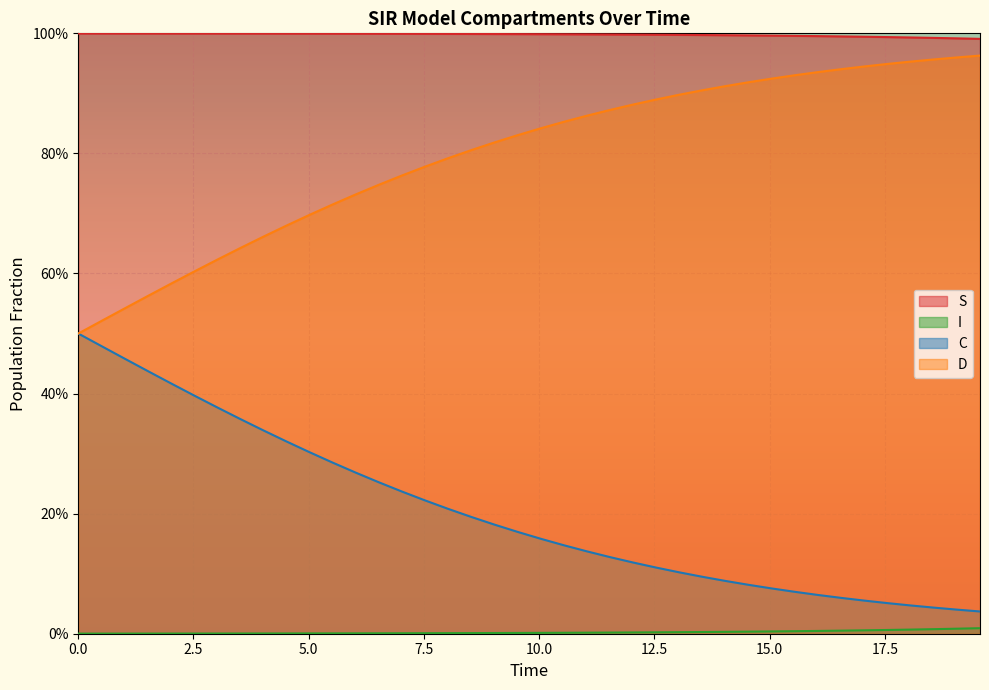

Rank the series by their average value, from lowest to highest.

I, C, D, S